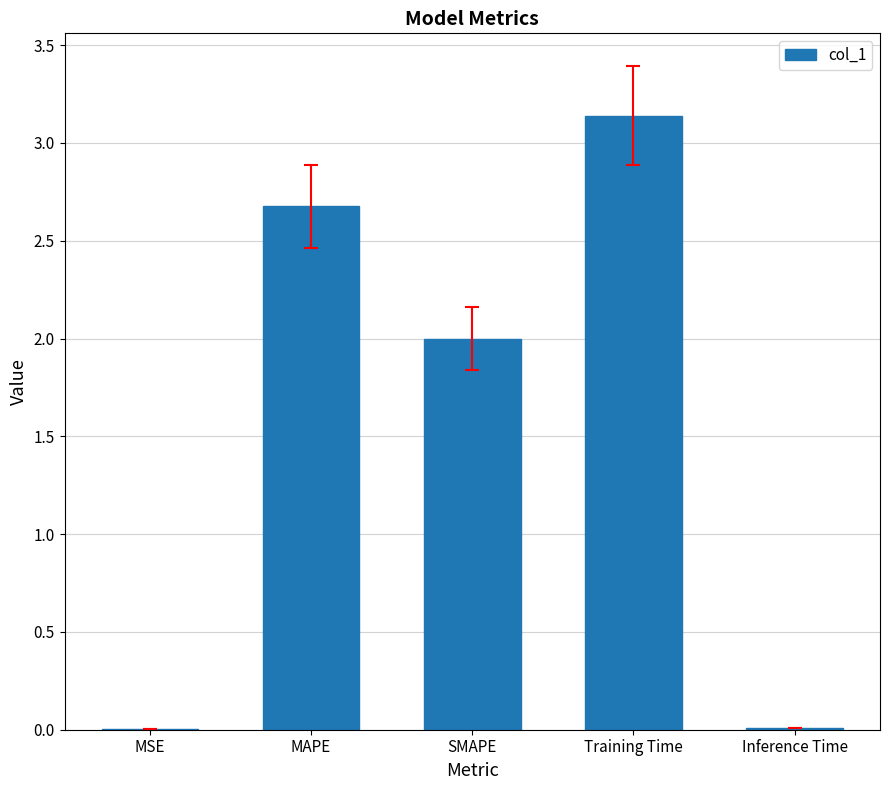

Is it true that the value at Inference Time is 0.0?

True